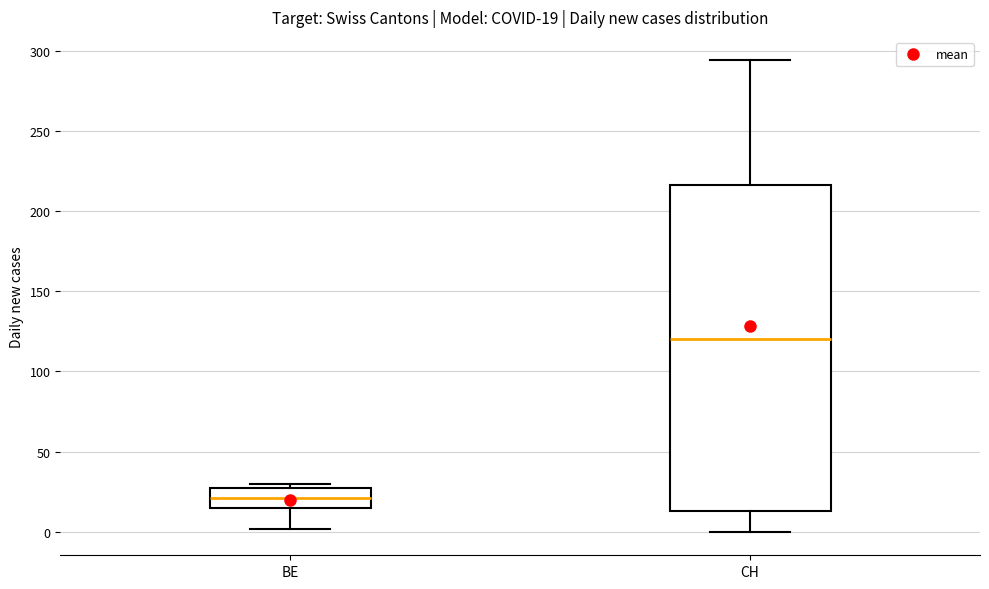

Comparing the boxes themselves (not the whiskers), which one is the tallest?

CH